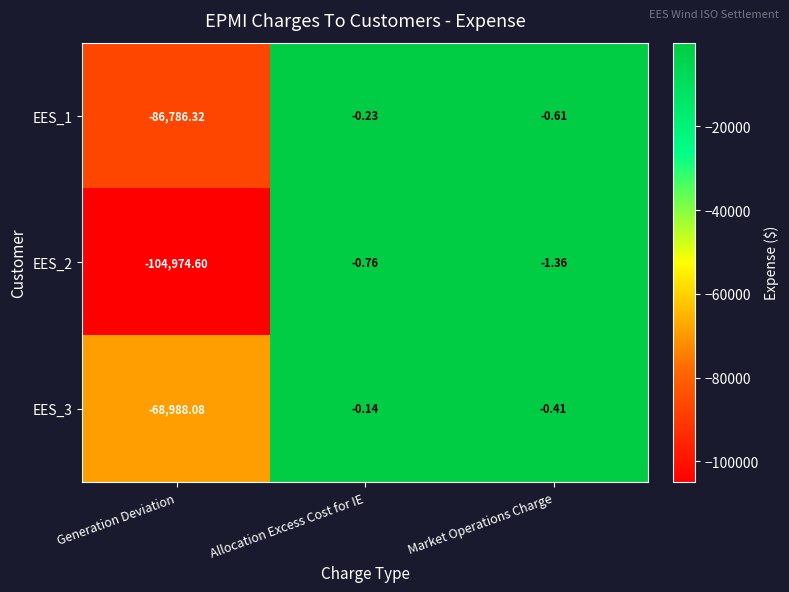

At which label is EES_3 closest to -34494?

Market Operations Charge